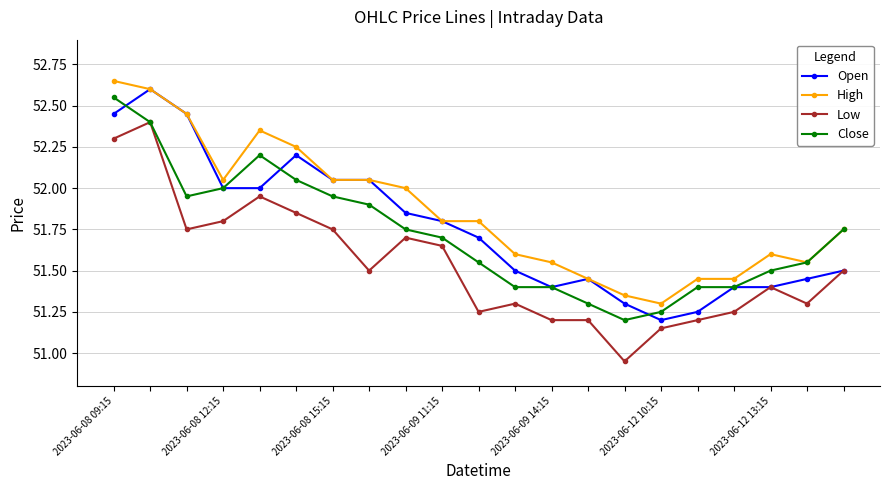

True or false: Low and High intersect in this chart.

False